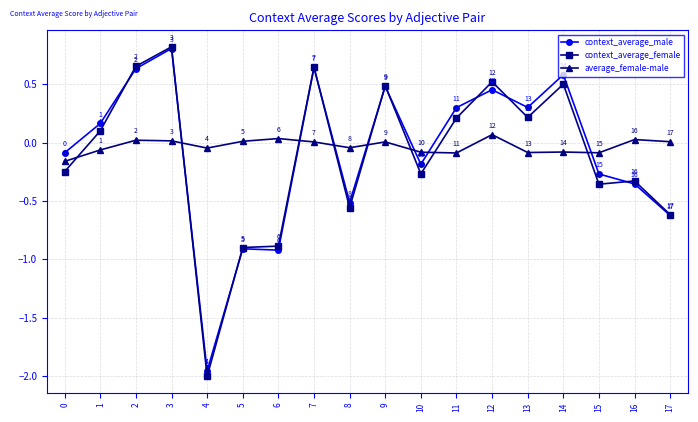

True or false: context_average_female and average_female-male cross at least once.

True